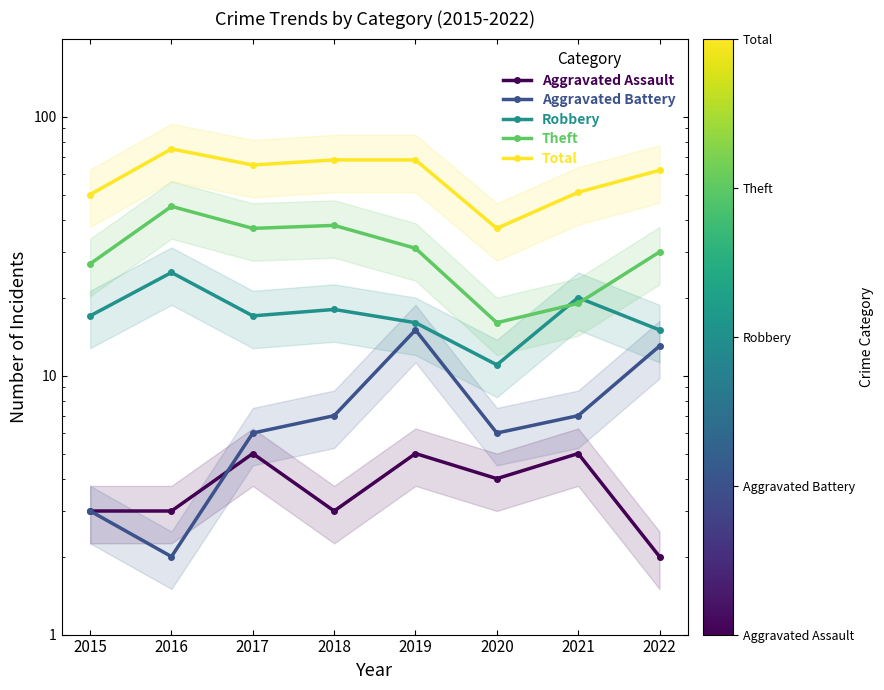

Reading left to right, extract all data points from this chart.

Aggravated Assault: 2015=3	2016=3	2017=5	2018=3	2019=5	2020=4	2021=5	2022=2
Aggravated Battery: 2015=3	2016=2	2017=6	2018=7	2019=15	2020=6	2021=7	2022=13
Robbery: 2015=17	2016=25	2017=17	2018=18	2019=16	2020=11	2021=20	2022=15
Theft: 2015=27	2016=45	2017=37	2018=38	2019=31	2020=16	2021=19	2022=30
Total: 2015=50	2016=75	2017=65	2018=68	2019=68	2020=37	2021=51	2022=62